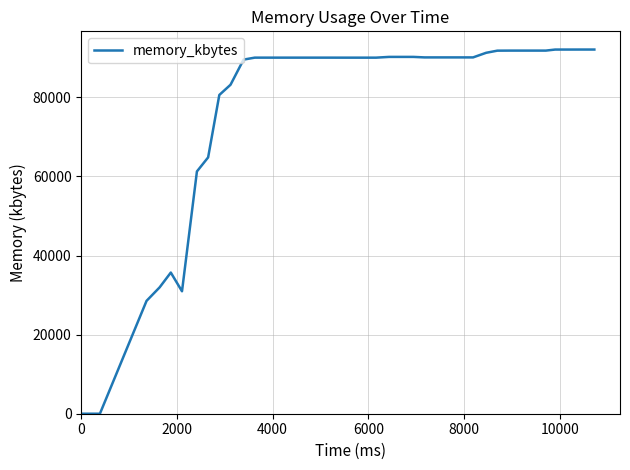

What is the greatest value displayed?

92088